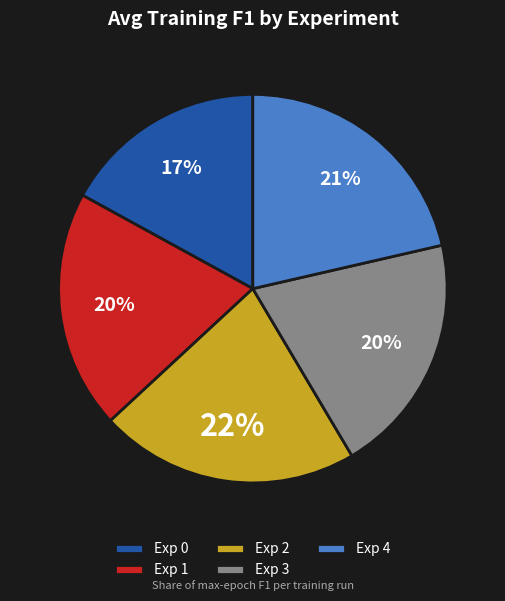

How many segments does this pie chart have?

5